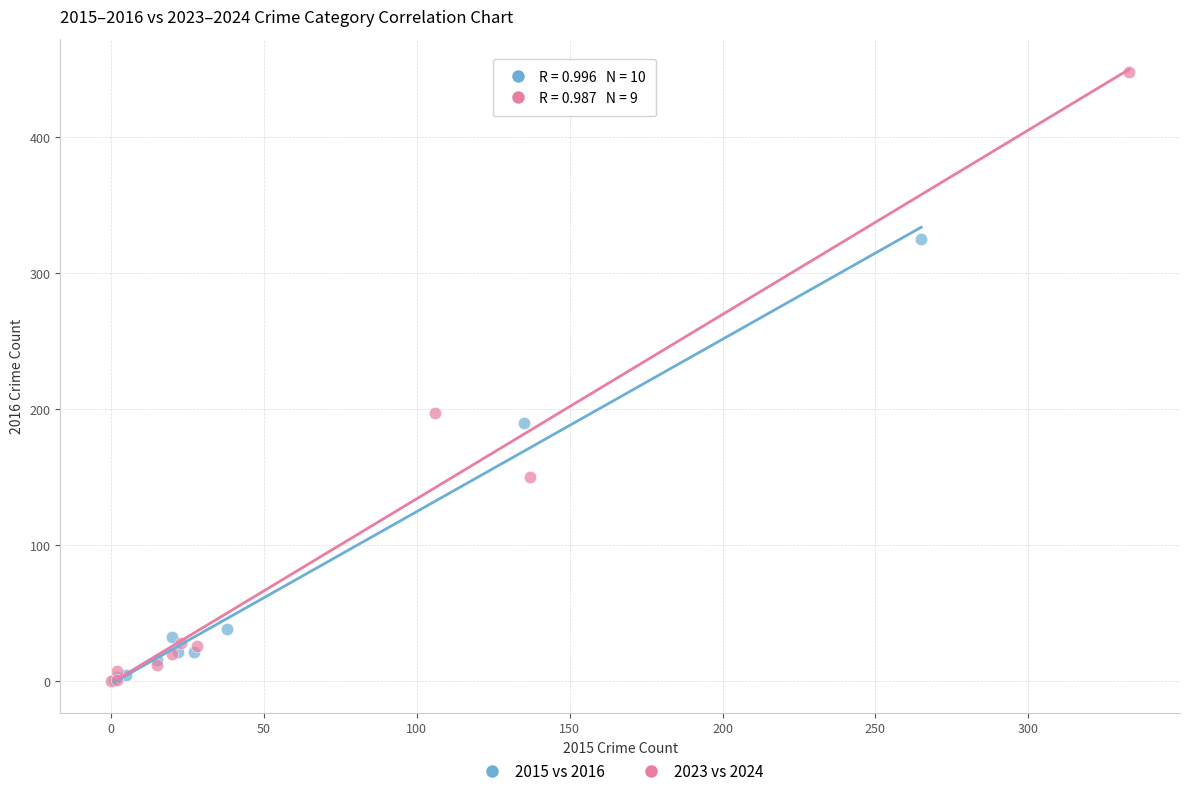

Which series contains the highest Y value?

2023 vs 2024